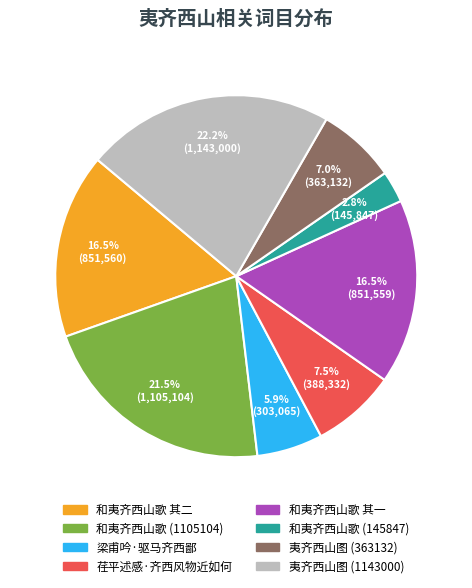

Does 荏平述感·齐西风物近如何 represent more than half of the total?

No